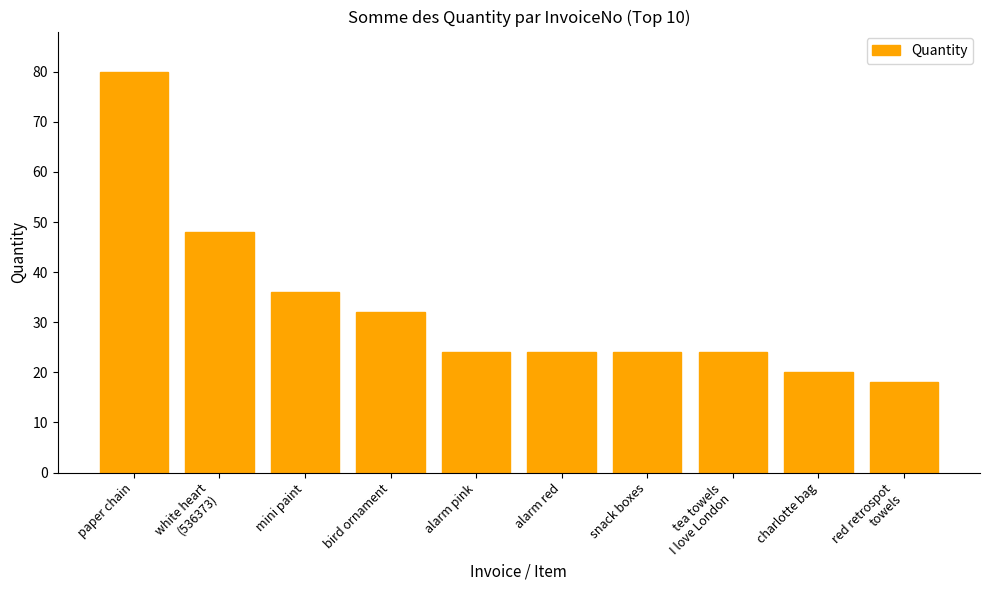

Which label corresponds to the smallest value in the chart?

red retrospot
towels